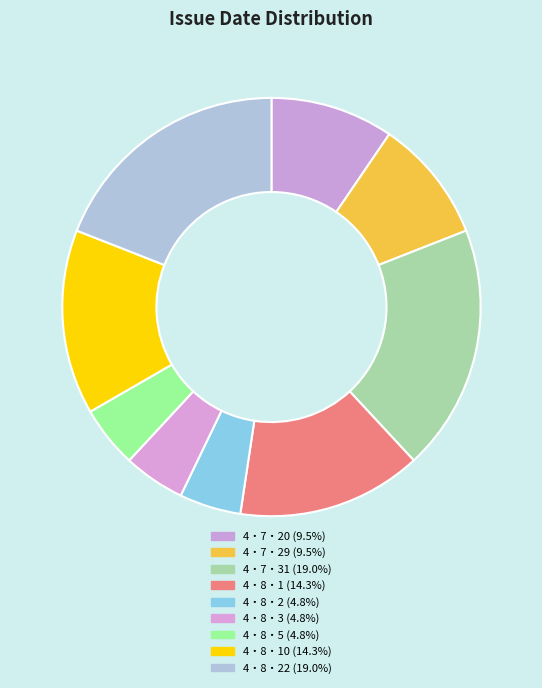

How many slices are in this pie chart?

9